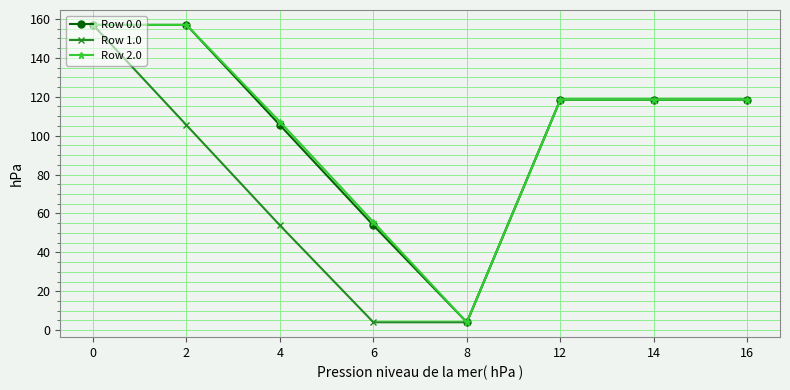

Where is the first local minimum for Row 2.0?

8